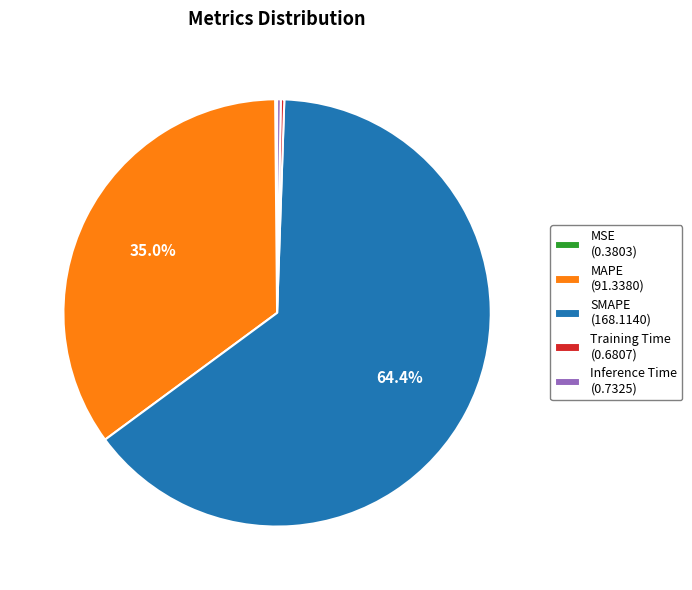

How much of the chart is everything except MAPE (91.3380)?

65.0%